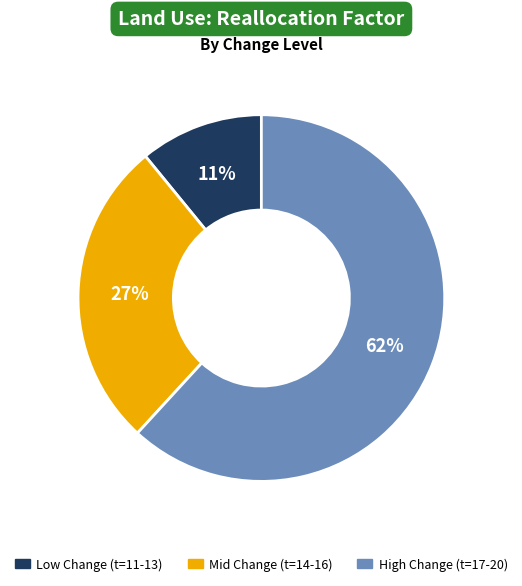

Is there a majority slice in this chart?

Yes